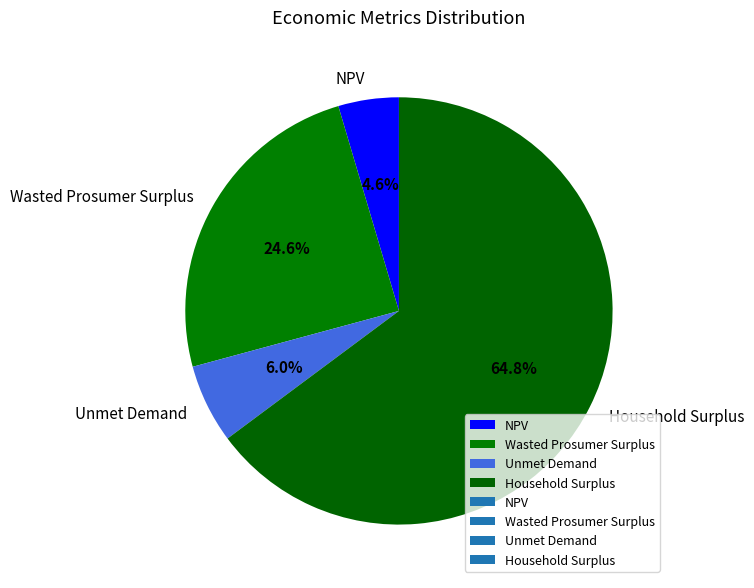

Does Wasted Prosumer Surplus account for over 50% of the chart?

No